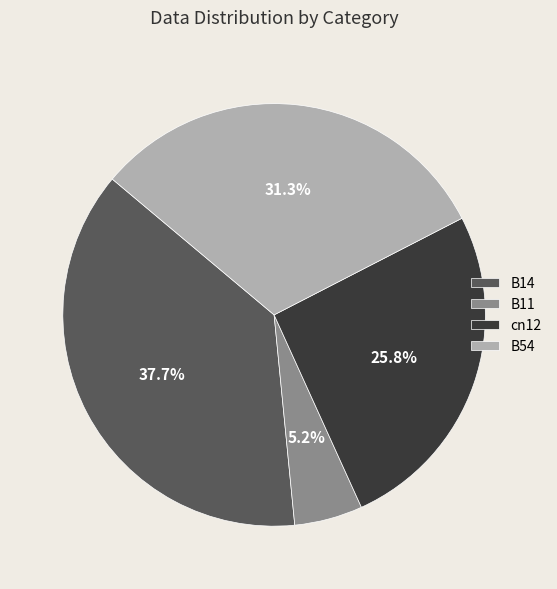

Which category has the biggest portion of the pie?

B14